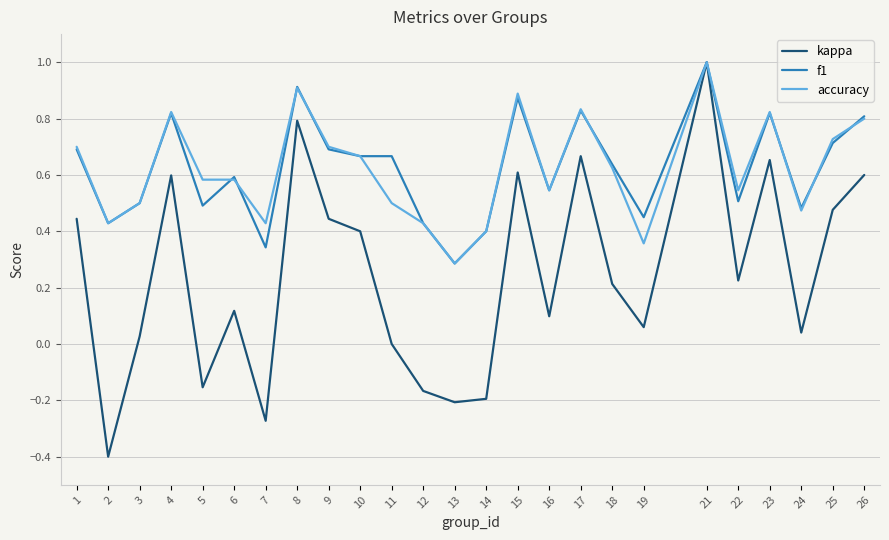

The value of f1 at 10 is 0.7. True or false?

True